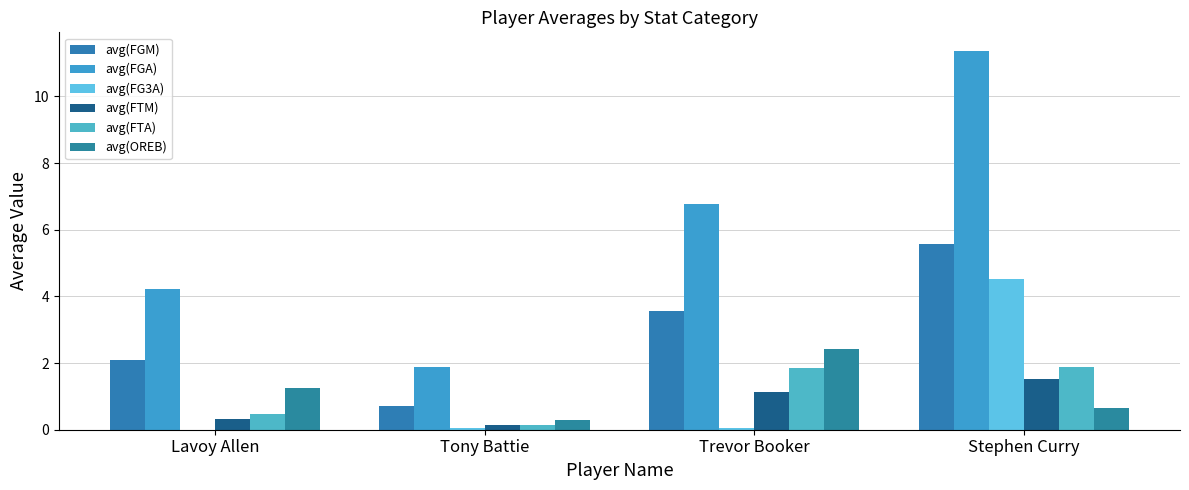

How many groups of bars are there?

4